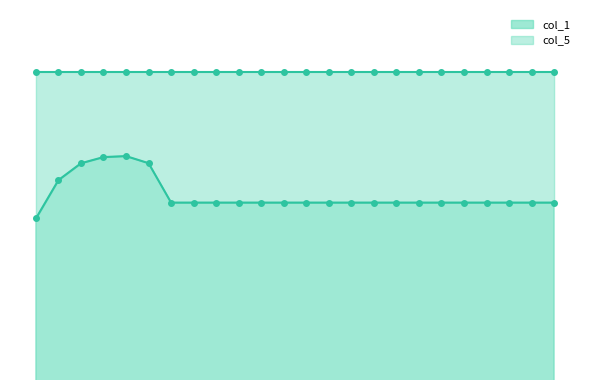

Count the values in the range 0 to 1.

24